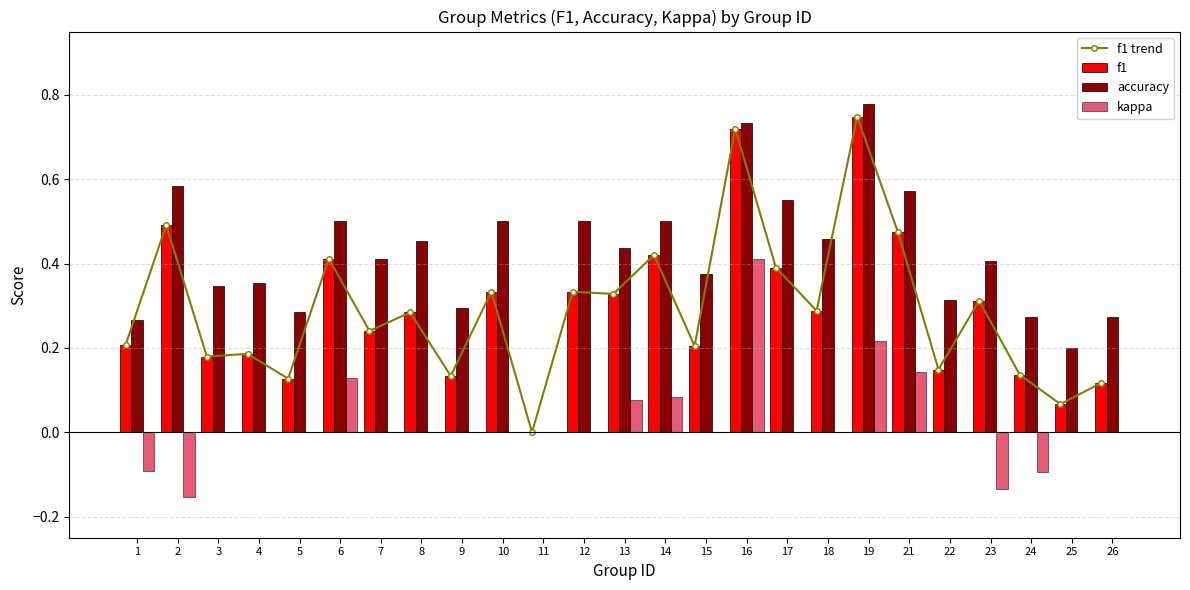

Reading left to right, what are all the values shown in this chart?

f1 trend: 0.2	0.5	0.2	0.2	0.1	0.4	0.2	0.3	0.1	0.3	0.0	0.3	0.3	0.4	0.2	0.7	0.4	0.3	0.7	0.5	0.1	0.3	0.1	0.1	0.1
f1: 0.2	0.5	0.2	0.2	0.1	0.4	0.2	0.3	0.1	0.3	0.0	0.3	0.3	0.4	0.2	0.7	0.4	0.3	0.7	0.5	0.1	0.3	0.1	0.1	0.1
accuracy: 0.3	0.6	0.3	0.4	0.3	0.5	0.4	0.5	0.3	0.5	0.0	0.5	0.4	0.5	0.4	0.7	0.6	0.5	0.8	0.6	0.3	0.4	0.3	0.2	0.3
kappa: -0.1	-0.2	0.0	0.0	0.0	0.1	0.0	0.0	0.0	0.0	0.0	0.0	0.1	0.1	0.0	0.4	0.0	0.0	0.2	0.1	0.0	-0.1	-0.1	0.0	0.0